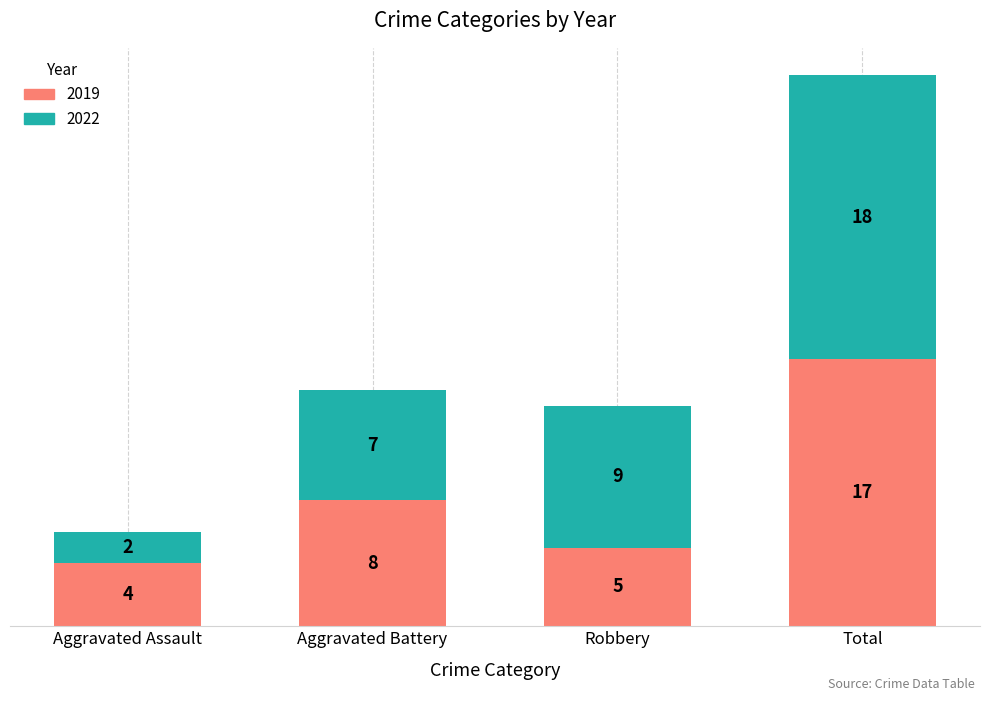

At which category is the sum across all series the highest?

Total